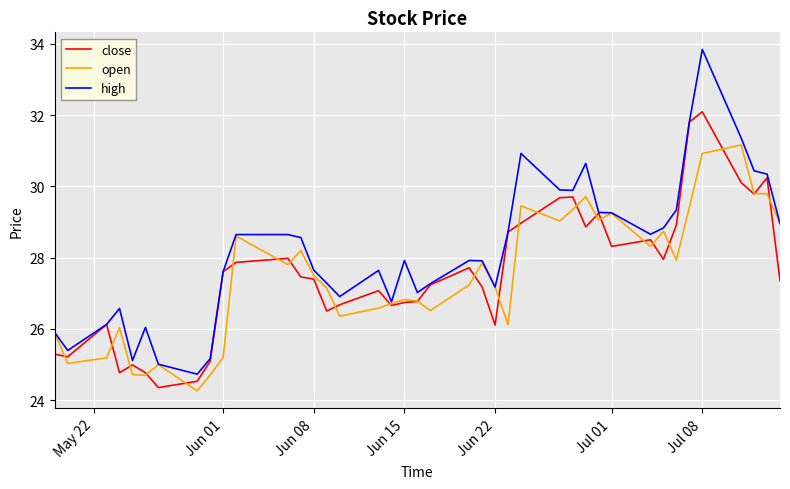

List the series in order of their peak value, highest first.

high, close, open